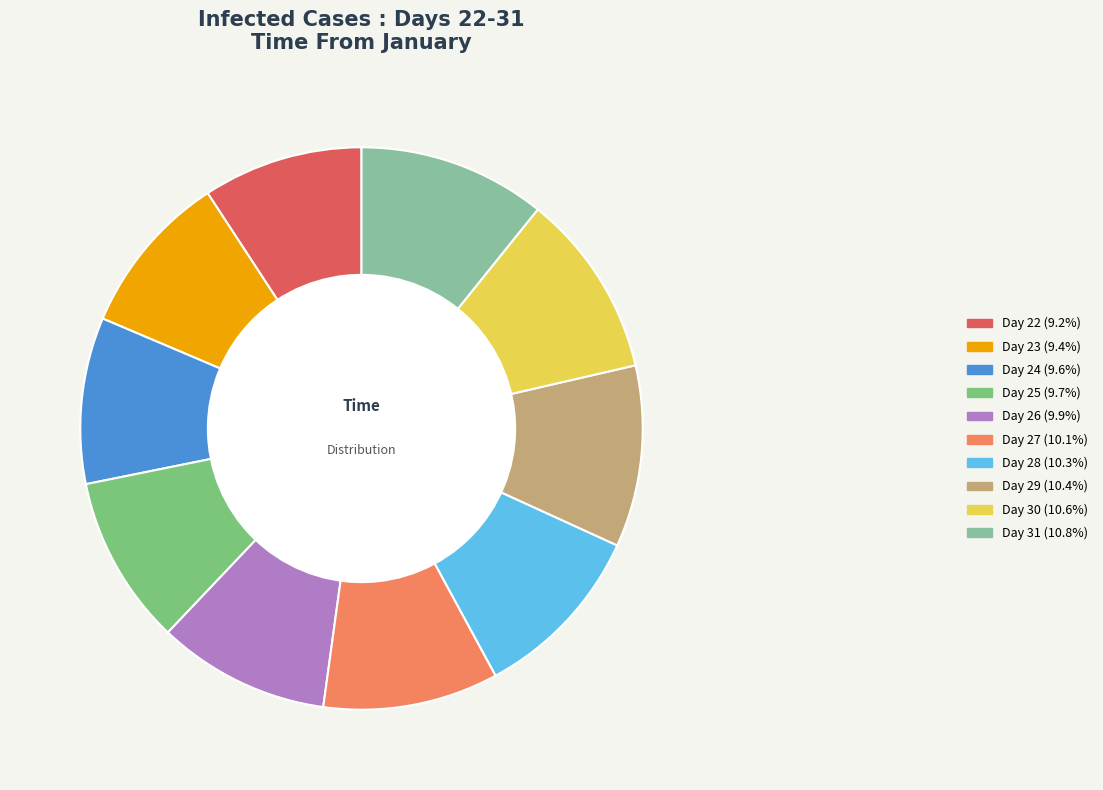

Is there a majority slice in this chart?

No